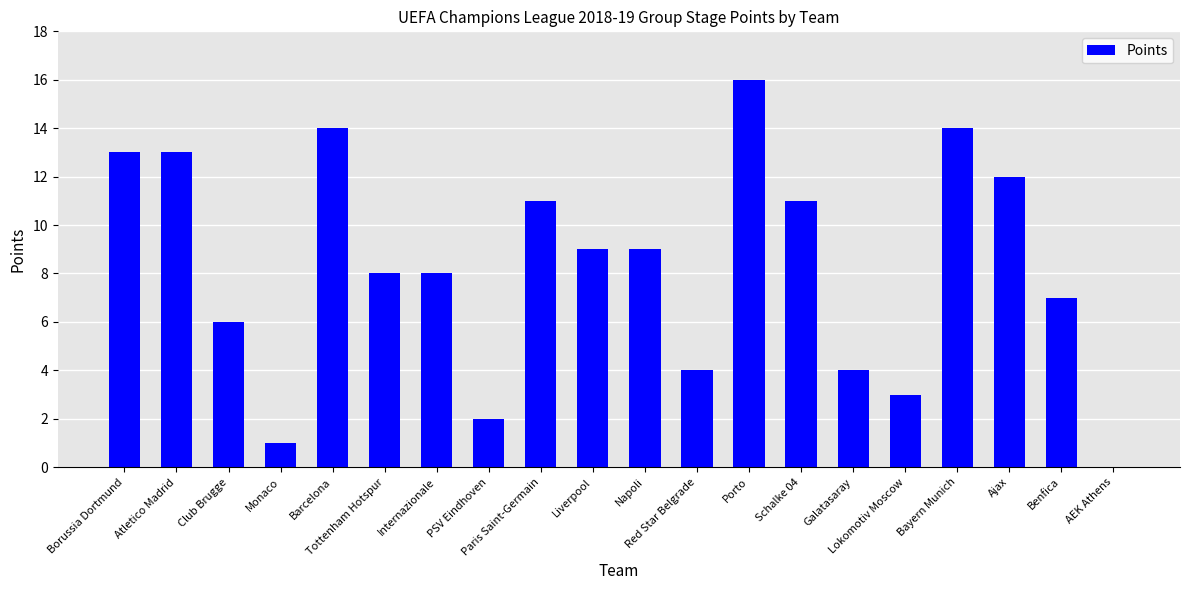

True or false: the data shows 9 at Liverpool.

True